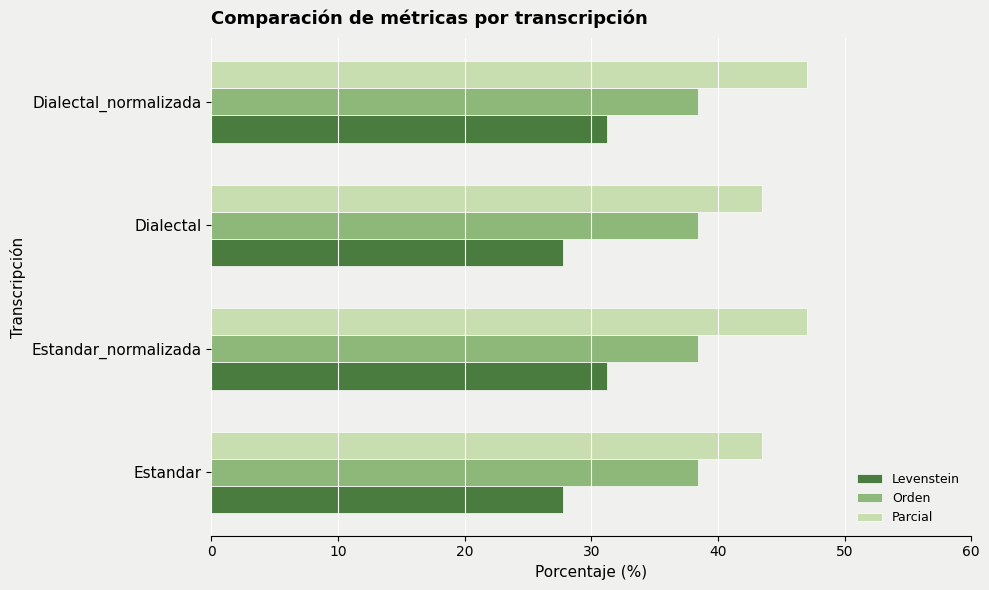

What is the spread (max minus min) of values at Dialectal_normalizada?

15.8